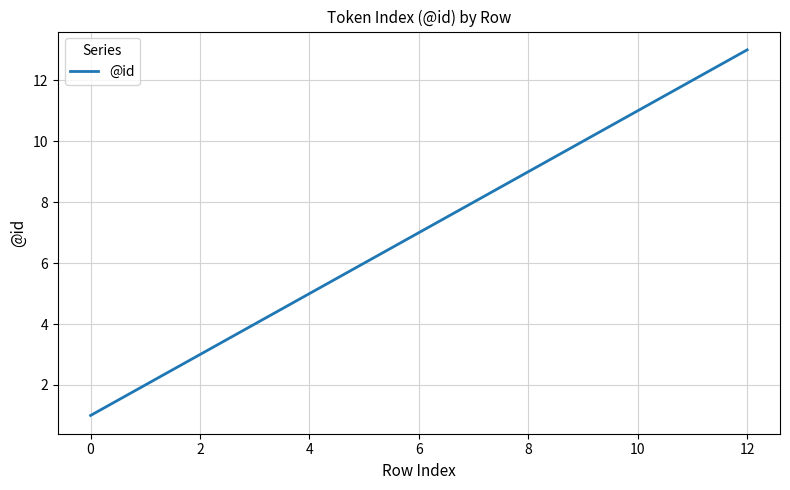

Count the number of data series in this chart.

1